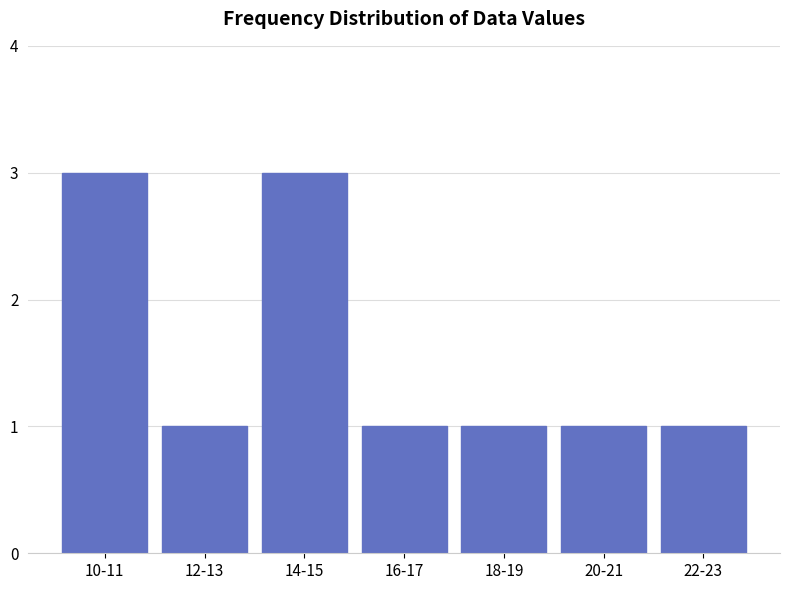

Reading right to left, list all the values displayed in this chart.

1	1	1	1	3	1	3